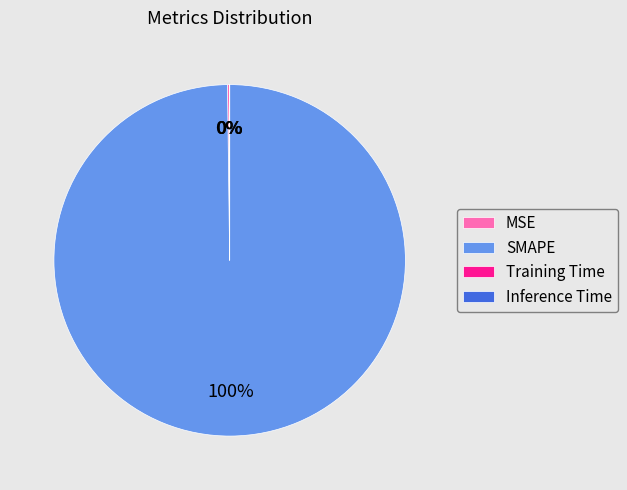

Which category has the biggest portion of the pie?

SMAPE